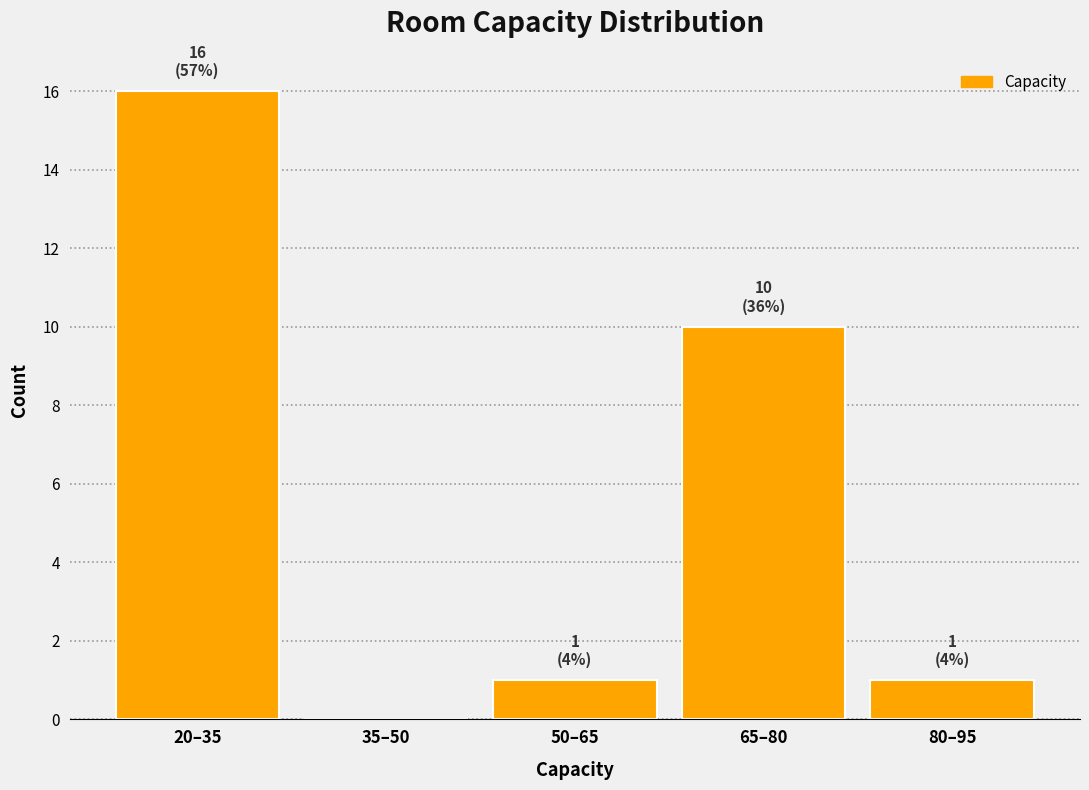

Reading right to left, what are all the values shown in this chart?

80–95=1	65–80=10	50–65=1	35–50=0	20–35=16